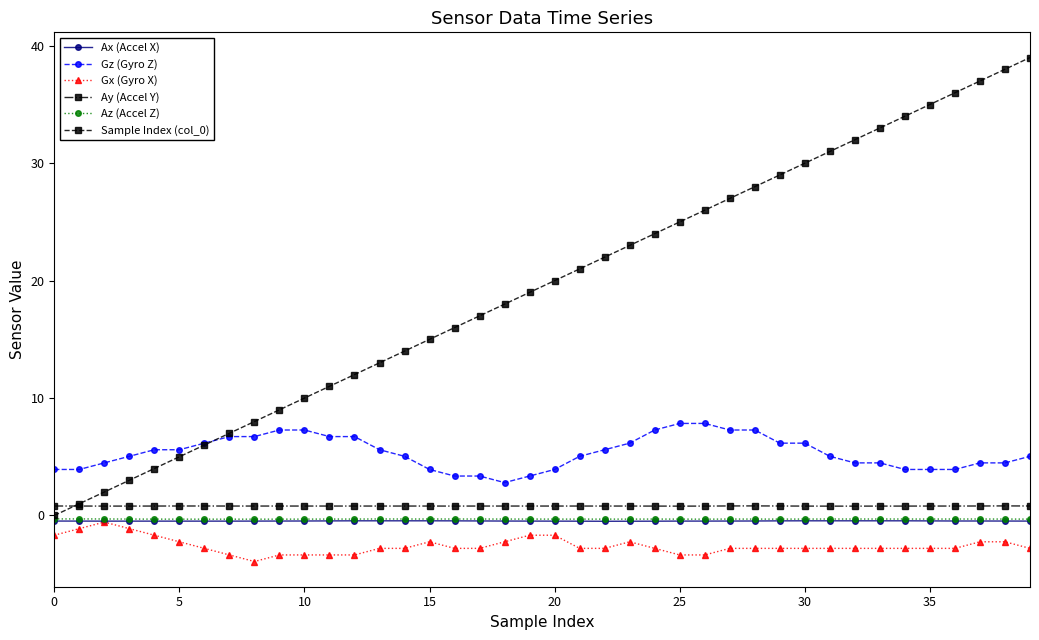

What is the sum of all Gx (Gyro X) values?

-103.6